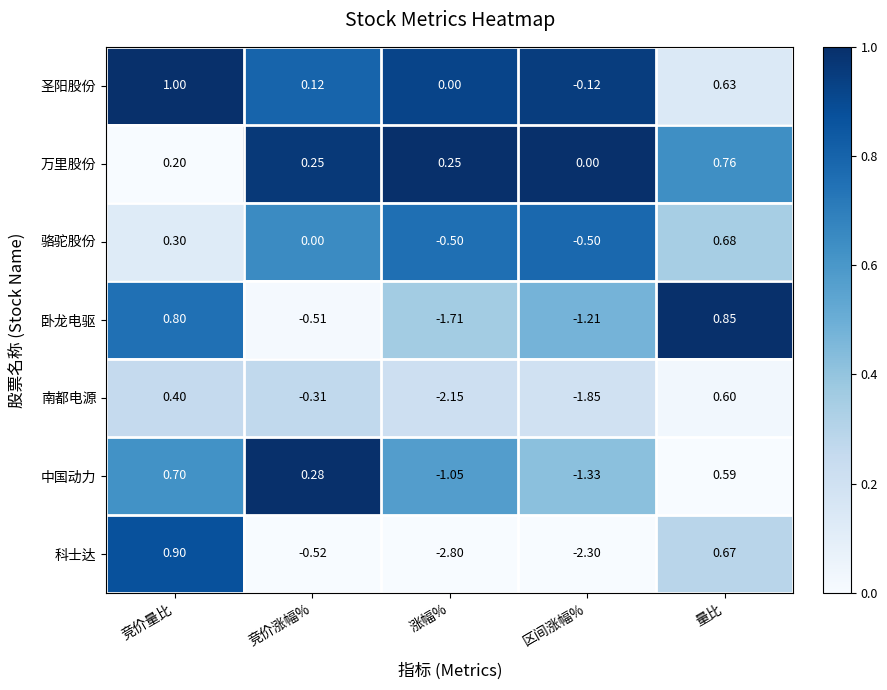

List the series in order of their peak value, highest first.

圣阳股份, 科士达, 卧龙电驱, 万里股份, 中国动力, 骆驼股份, 南都电源